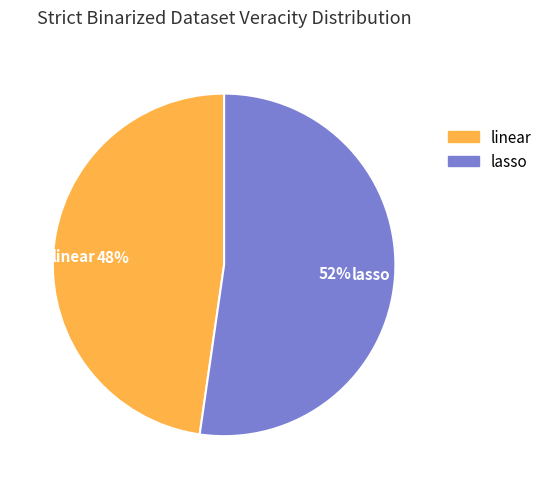

Which slice is the smallest?

linear